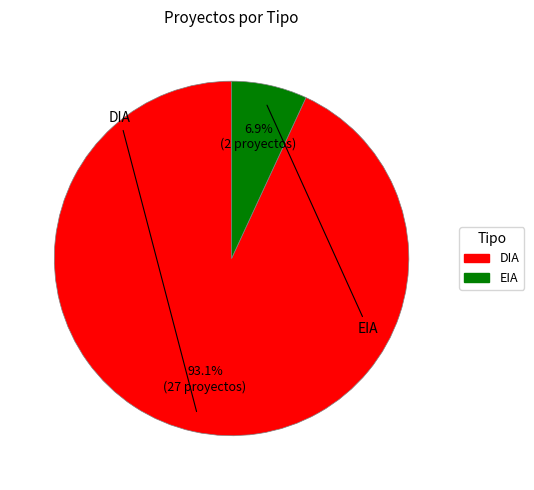

How many segments does this pie chart have?

2